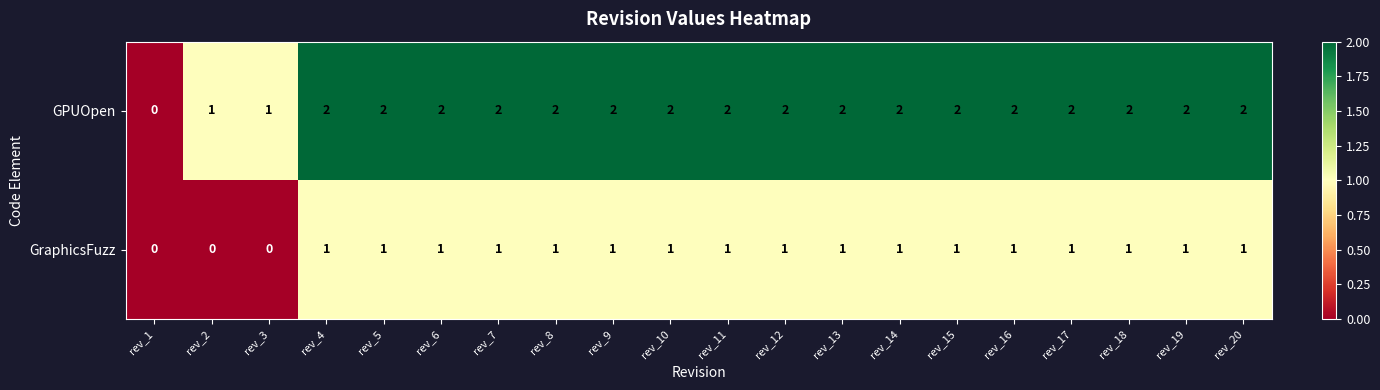

What is the spread (max minus min) of values at rev_4?

1